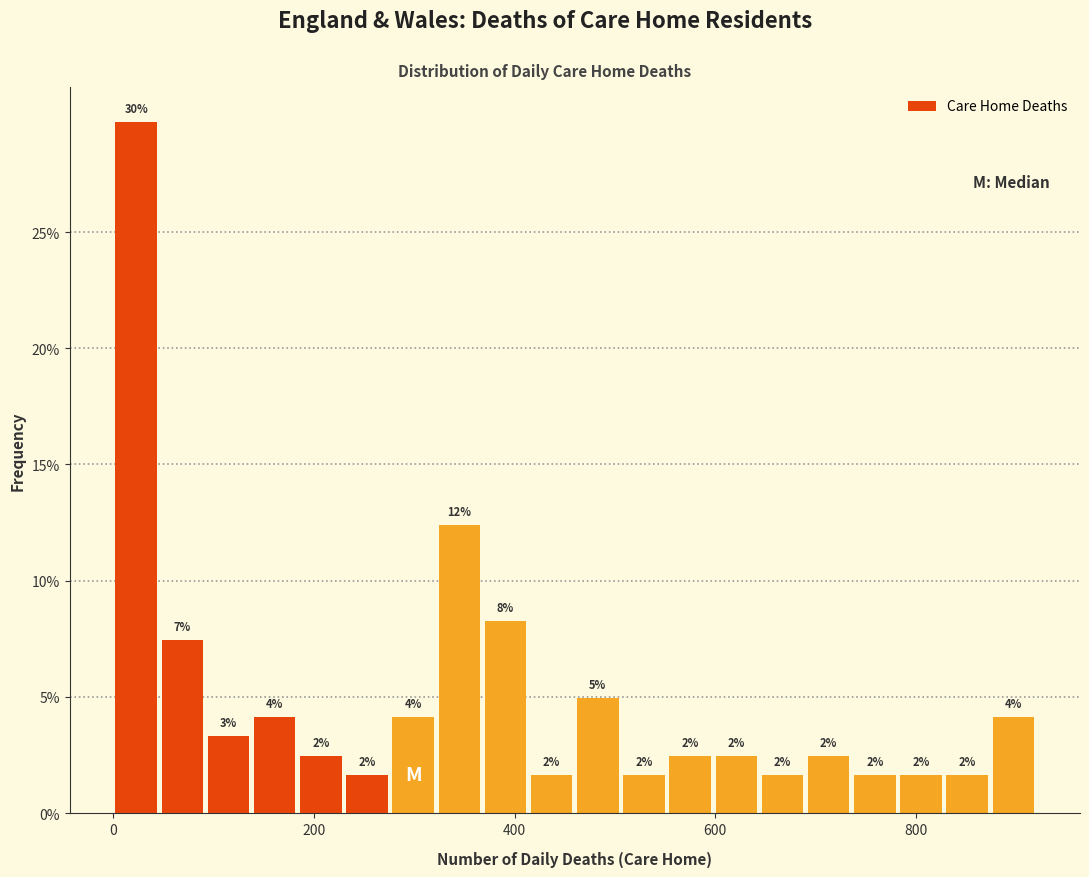

Around what value on the x-axis is the tallest bar? Give the approximate position of its centre, as read against the axis.

20